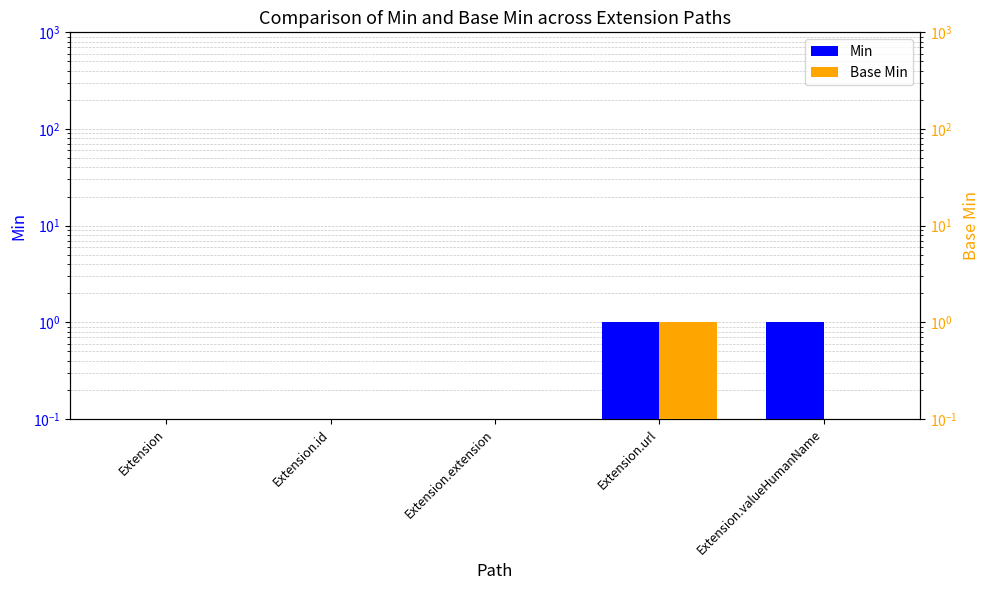

Rank the series at Extension.valueHumanName from lowest to highest value.

Base Min, Min